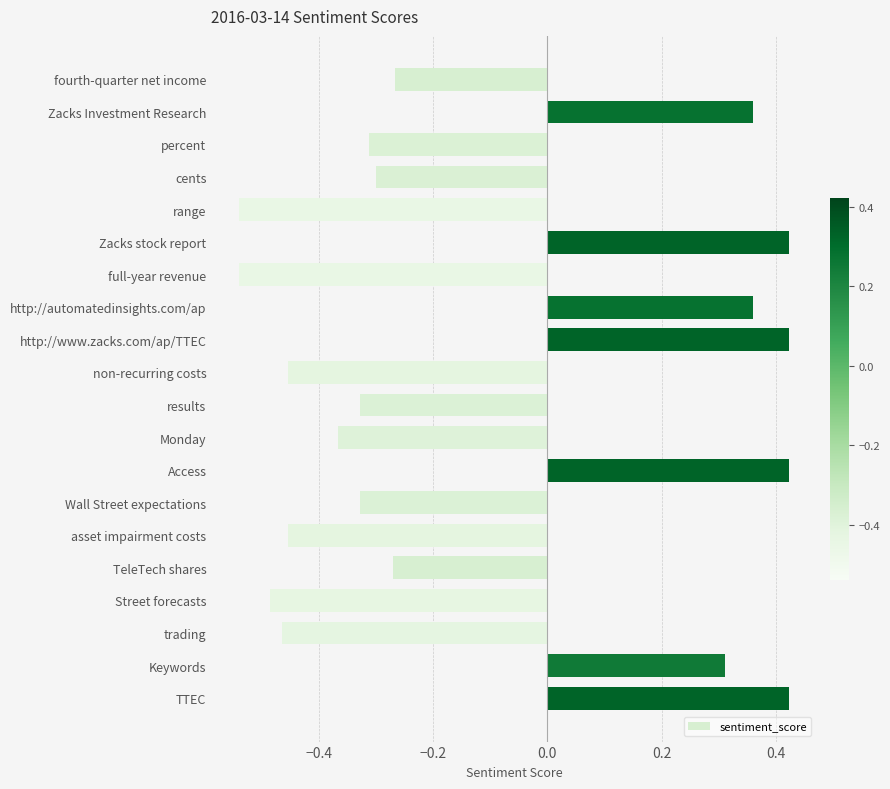

Is it true that the value at fourth-quarter net income is -0.3?

True